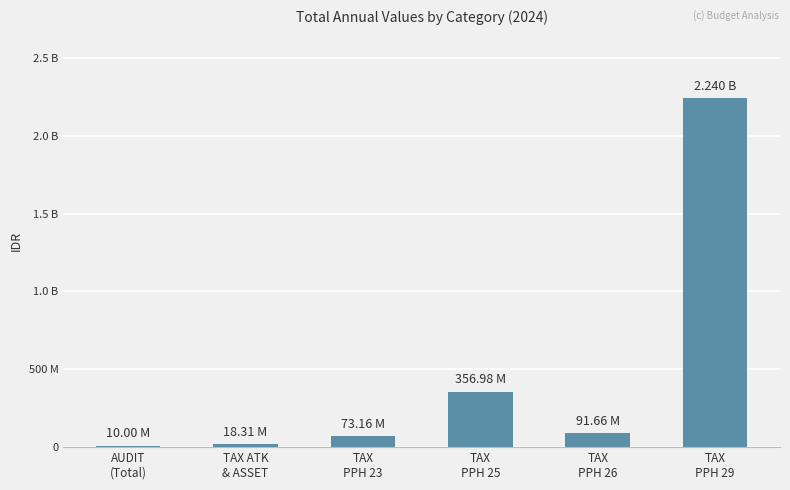

What is the sum of all values?

2790440342.1